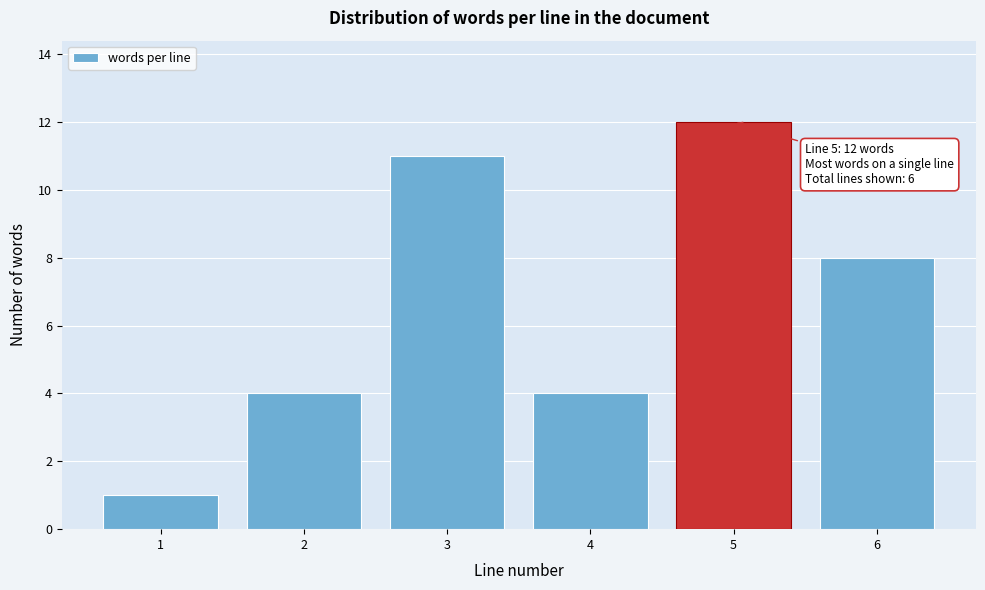

Reading right to left, list all the values displayed in this chart.

6=8	5=12	4=4	3=11	2=4	1=1